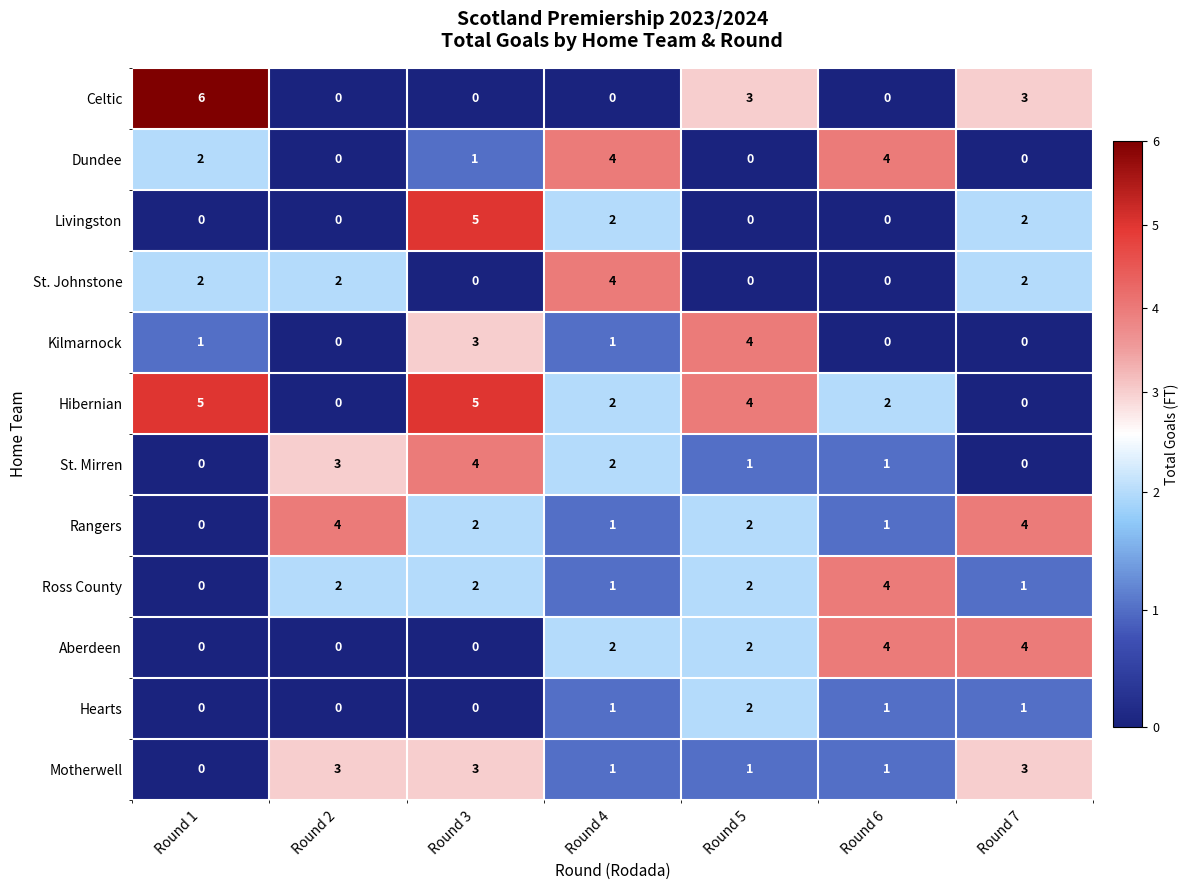

The Rangers series shows 2 at Round 3. True or false?

True